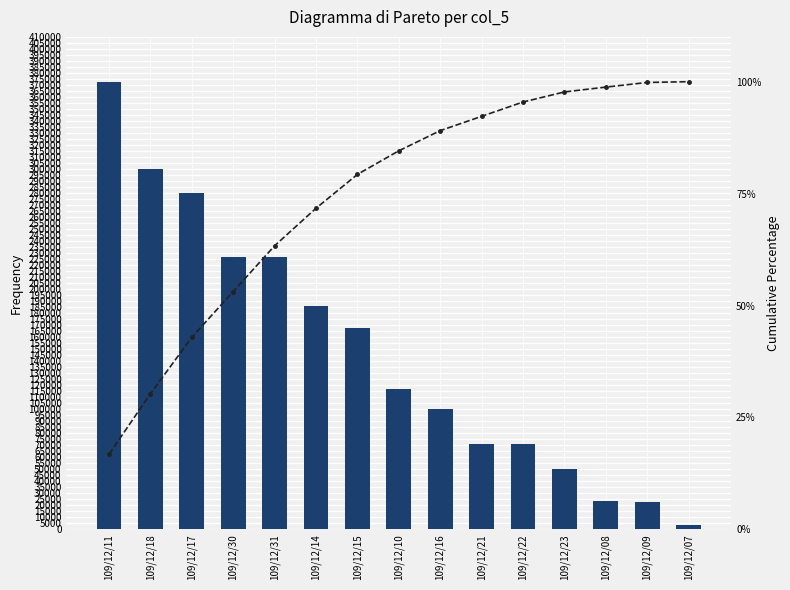

Which series has the largest total across all categories?

col_5